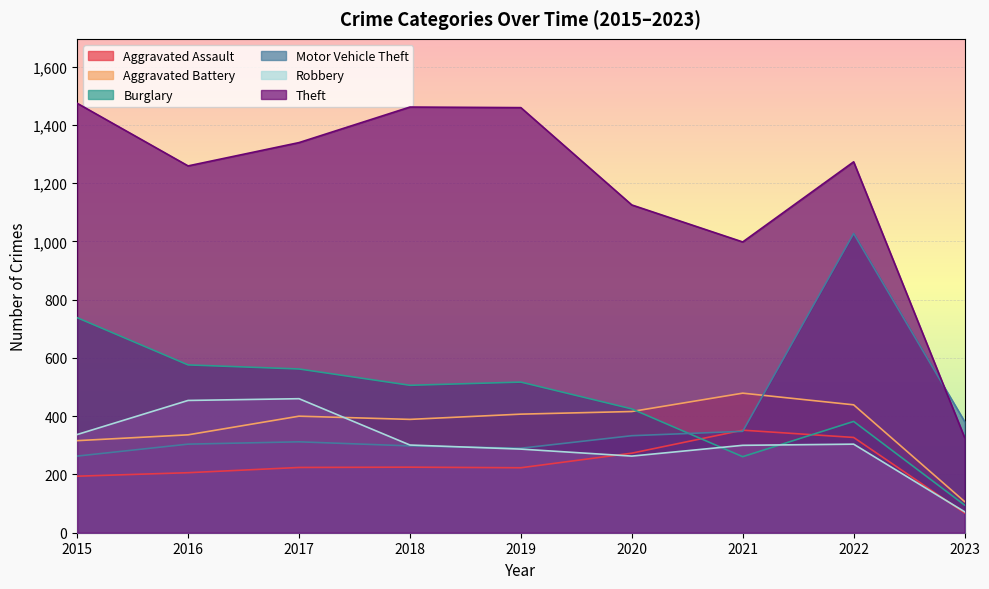

True or false: Theft and Robbery intersect in this chart.

False